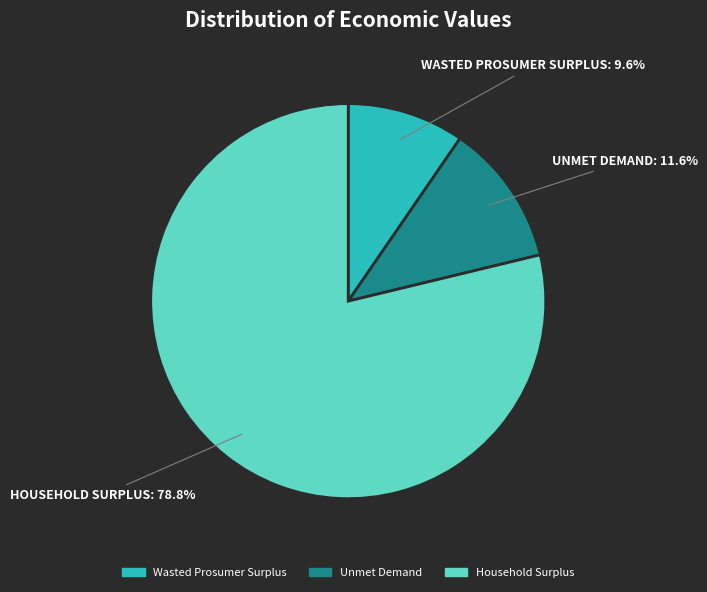

What is the smallest slice in the pie chart?

Wasted Prosumer Surplus